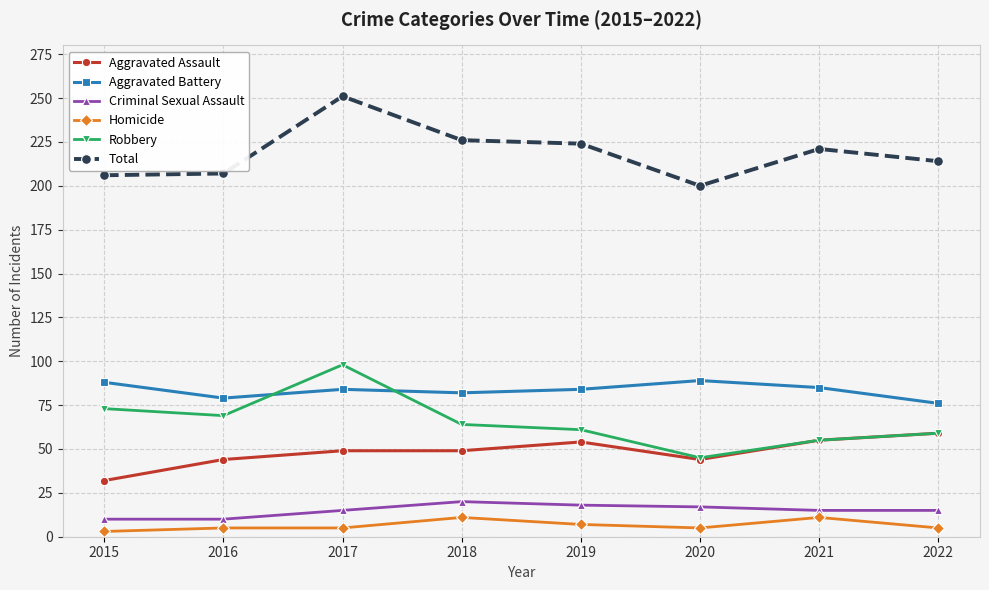

True or false: Aggravated Assault has more than 2 interior local peaks.

False